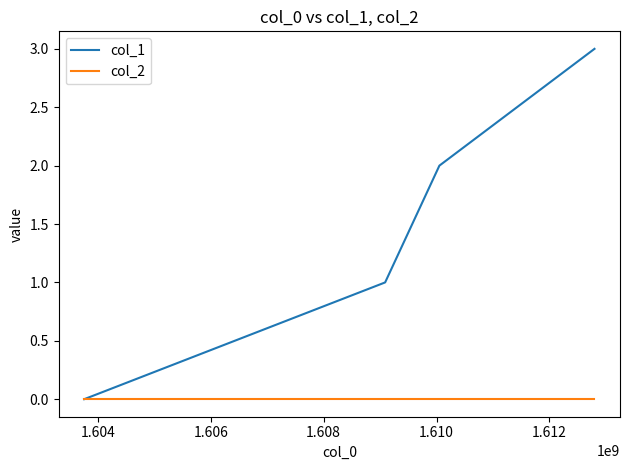

How many values in col_1 are above zero?

3